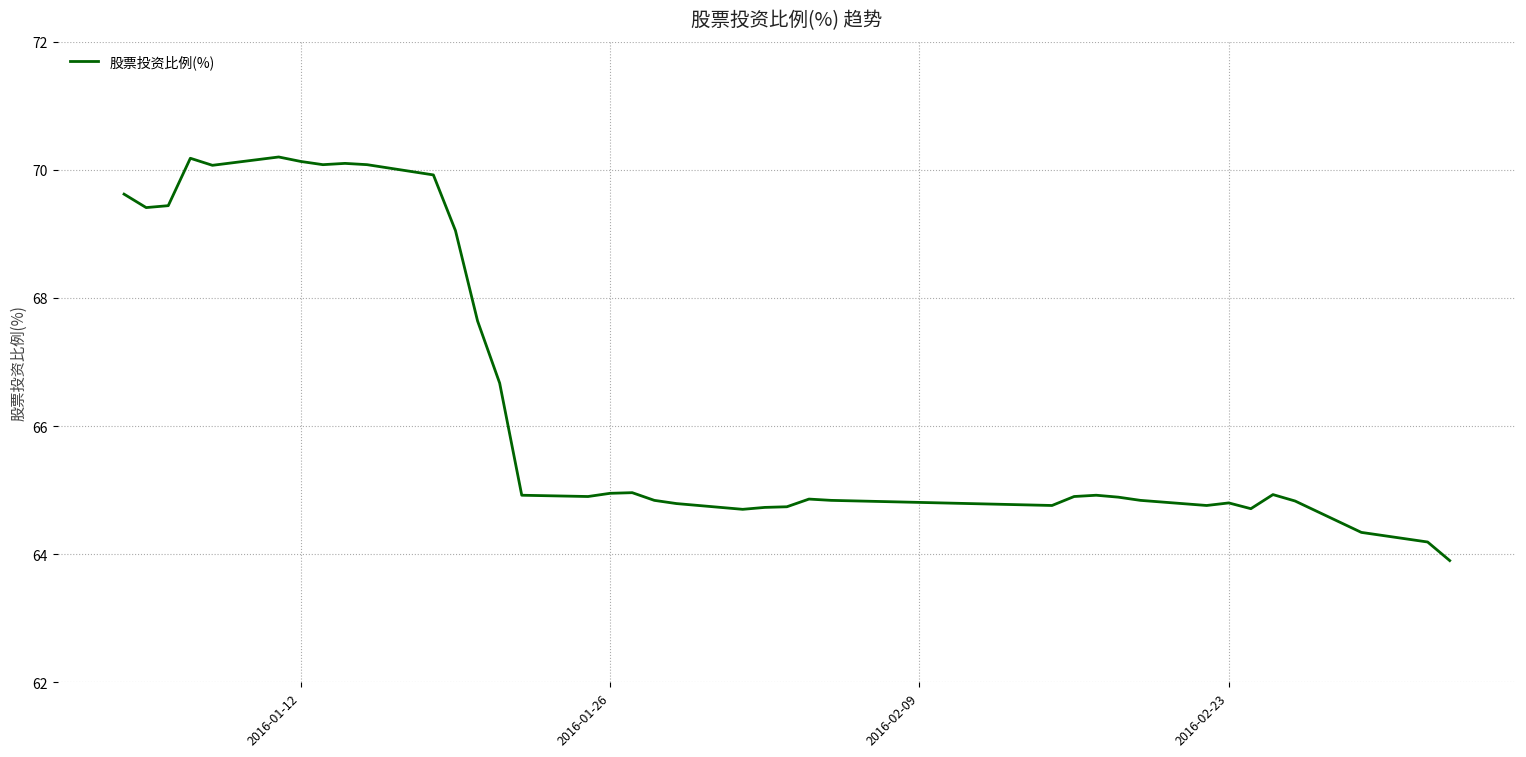

What is the smallest value displayed?

63.9